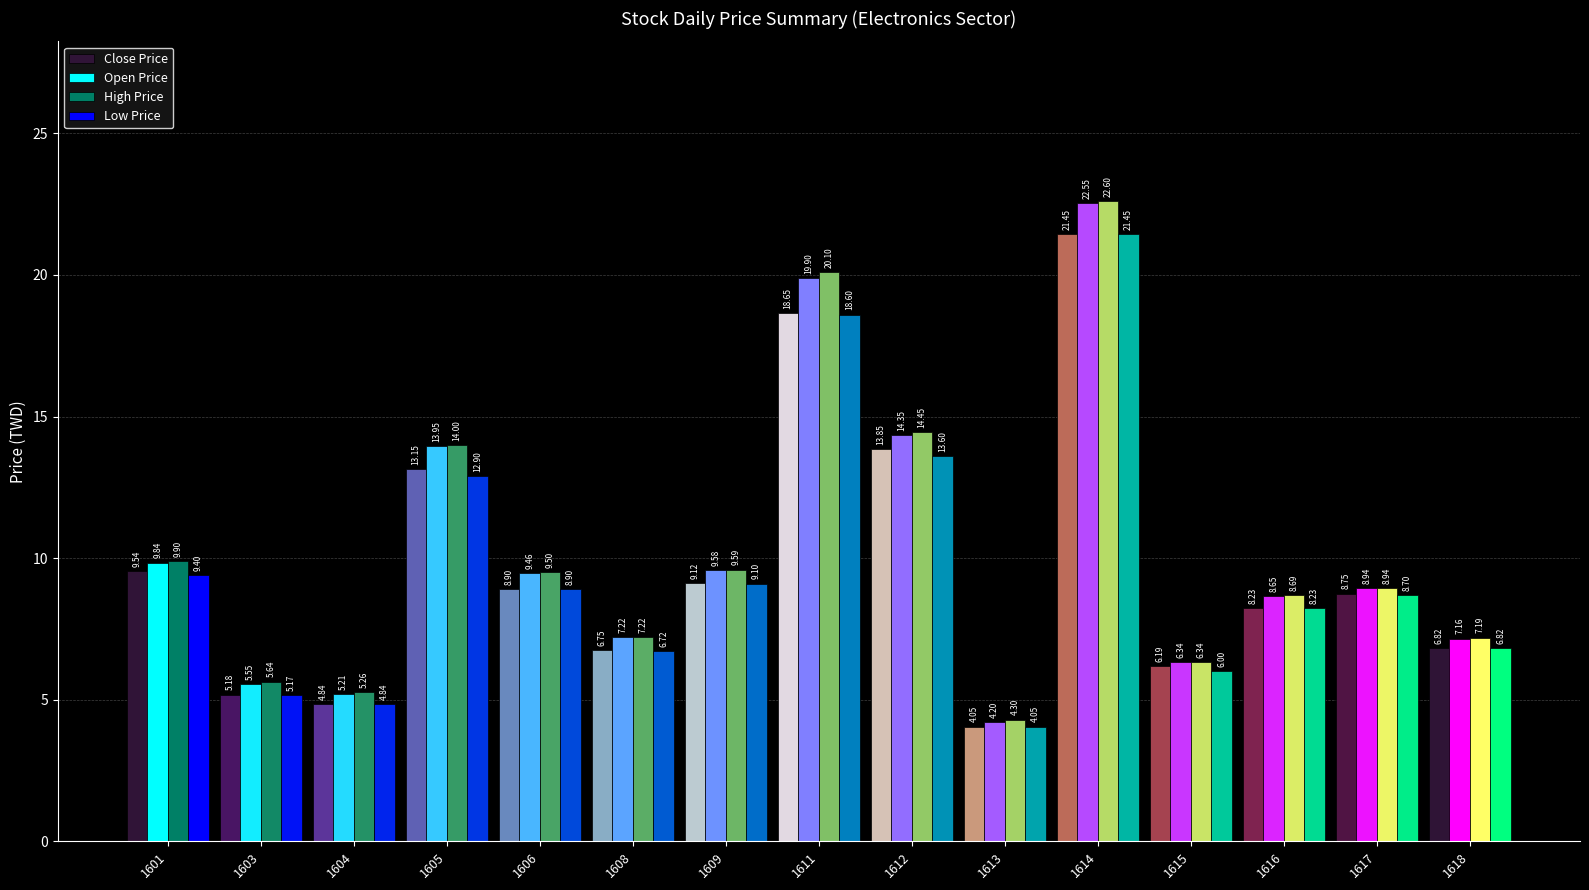

At which label does Low Price first exceed 8?

1601